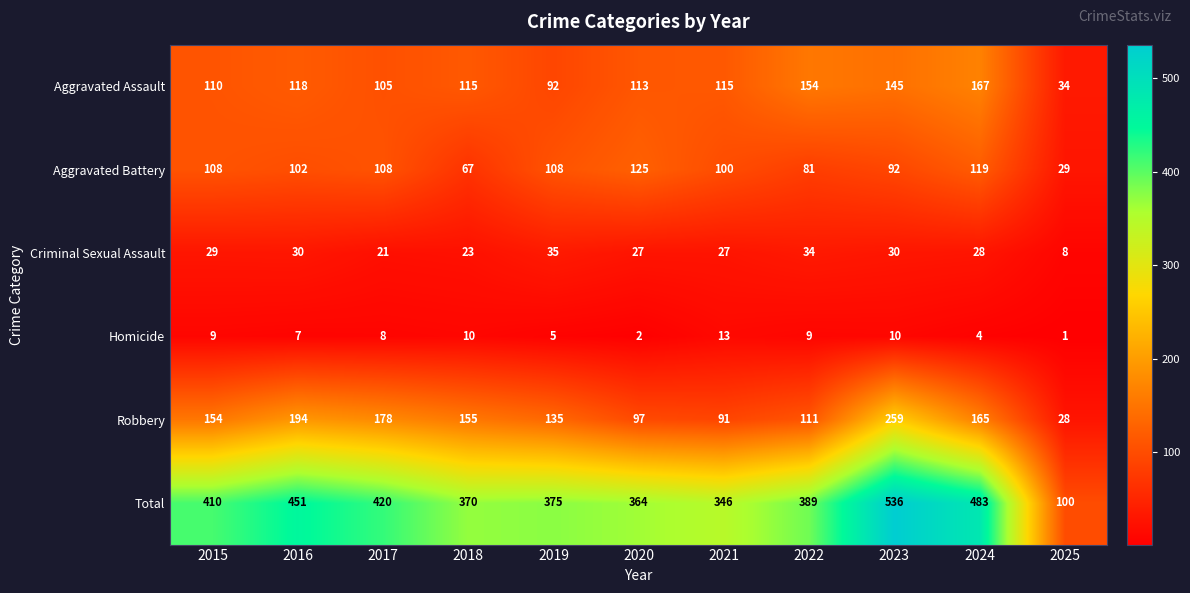

How many data points in Aggravated Battery are less than 102?

5